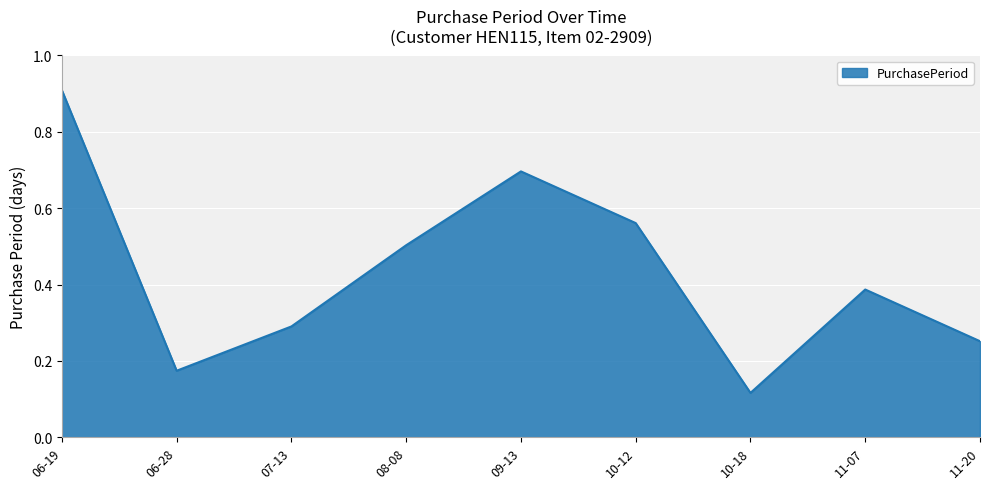

Which category has the highest value across all series?

06-19